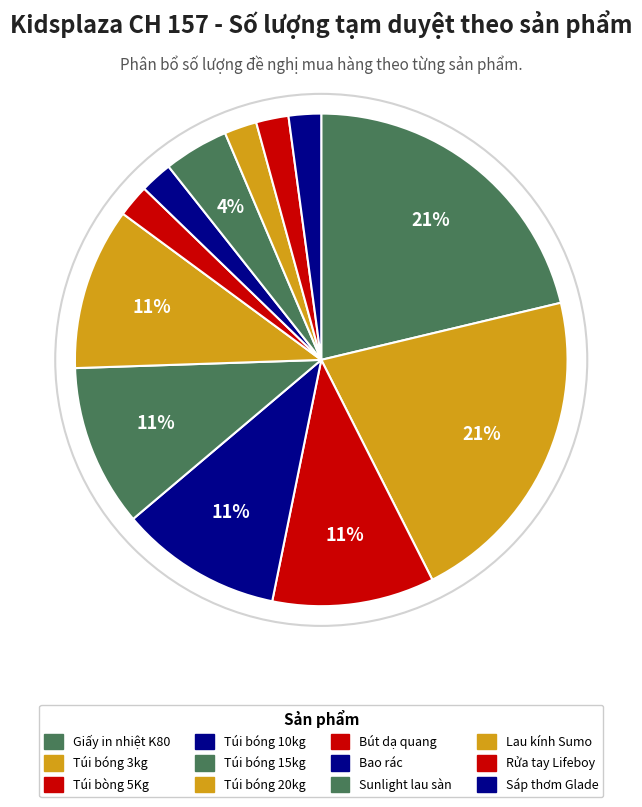

To the nearest percent, what is the difference between the largest and smallest slice percentages?

19%